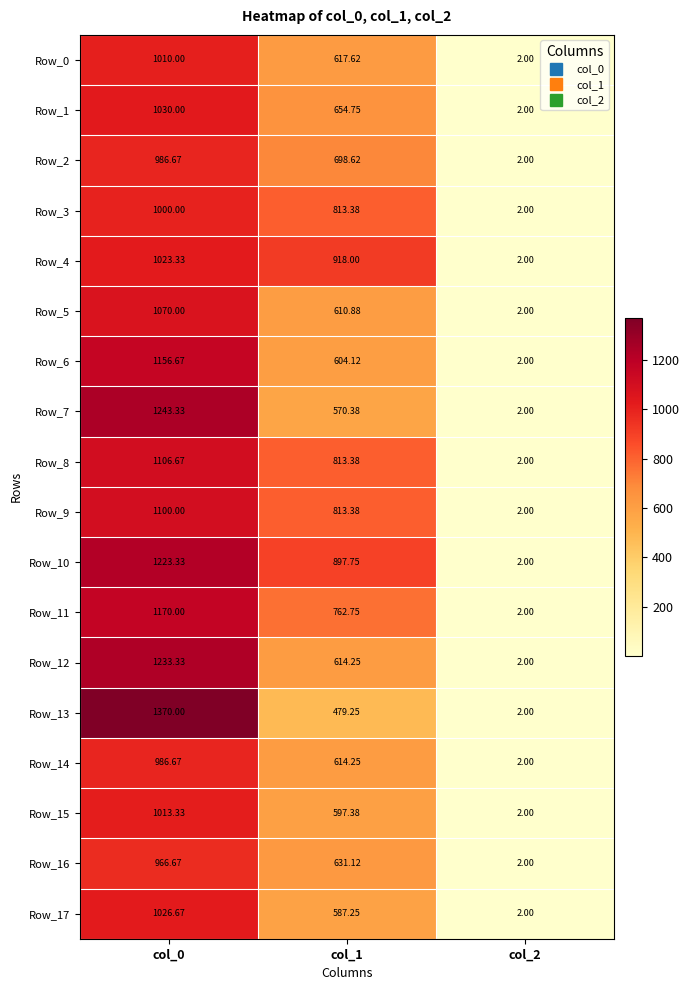

What is the minimum value shown in the chart?

2.0